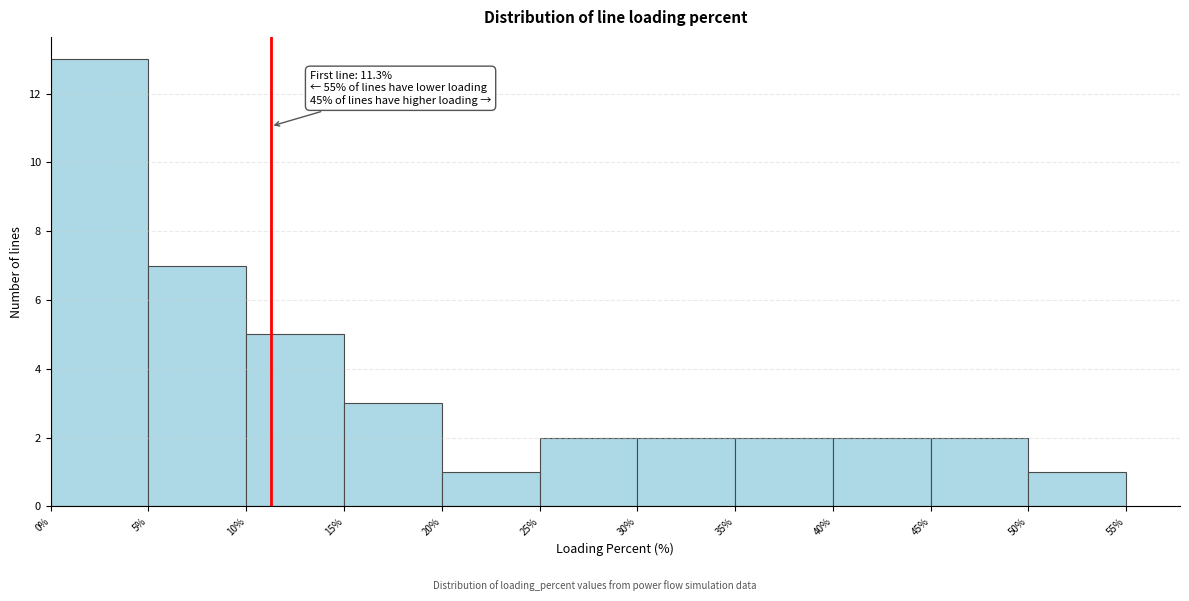

Which range on the x-axis has the tallest bar?

0% to 5%